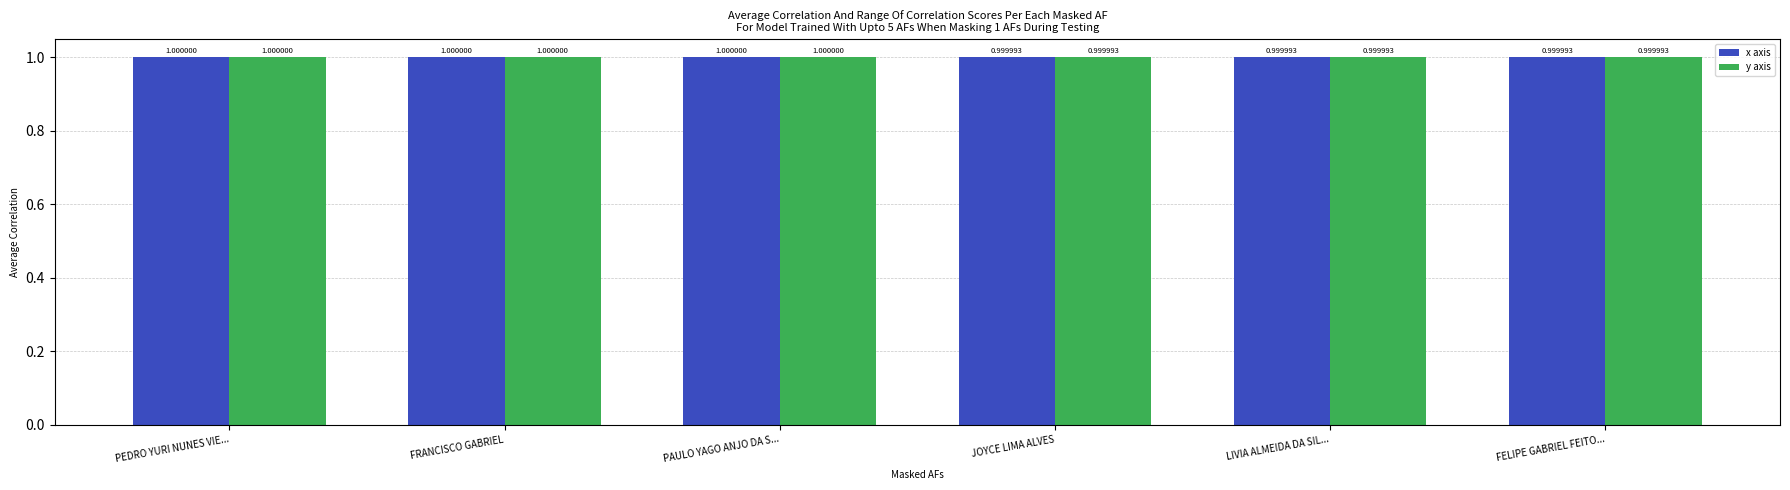

Is it true that y axis equals 1.0 at PEDRO YURI NUNES VIE...?

True